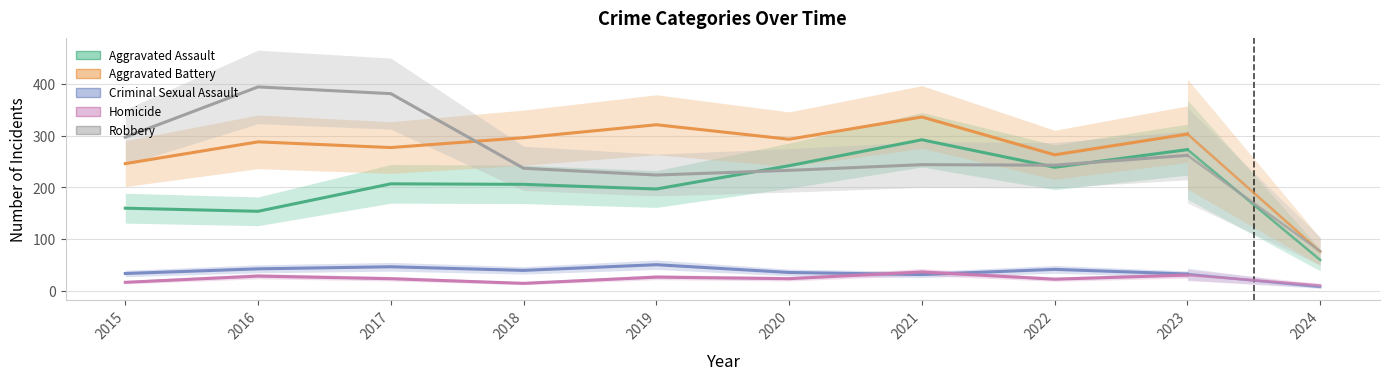

At which category does the chart reach its minimum across all series?

2018